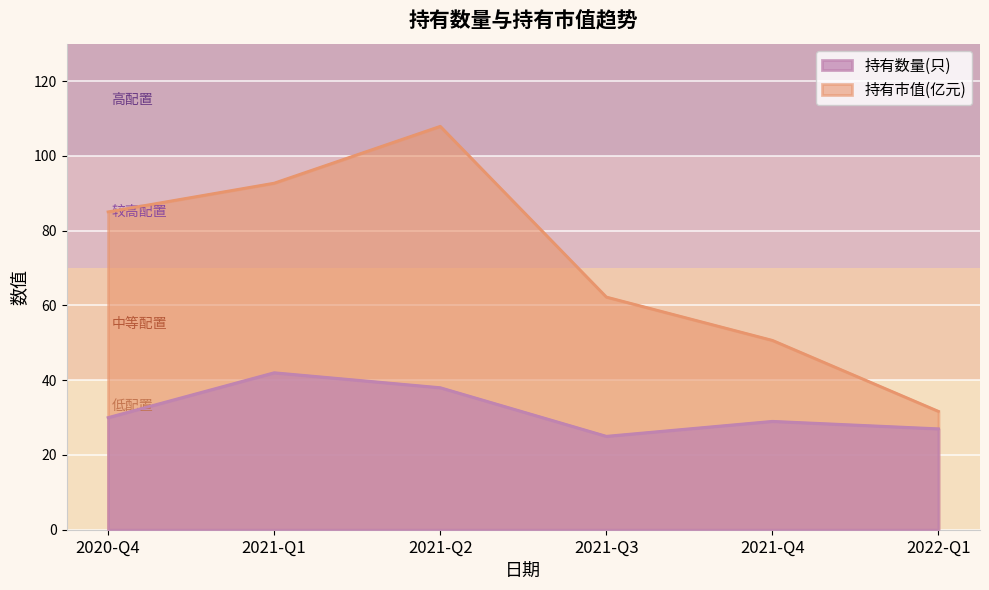

How many values in the 持有数量(只) series exceed 30?

2